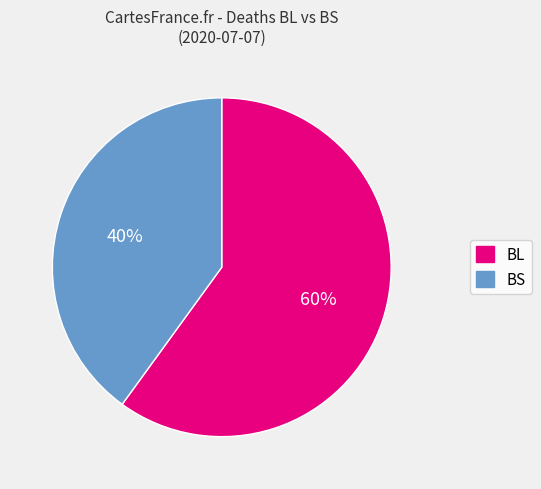

Does BS represent more than half of the total?

No